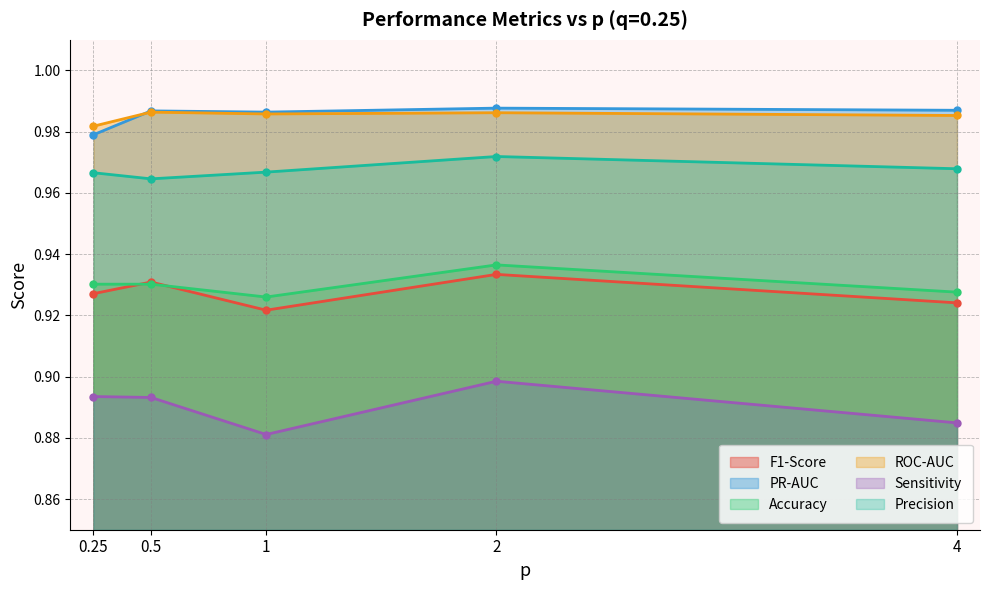

What is the label of the 5th point from the left?

4